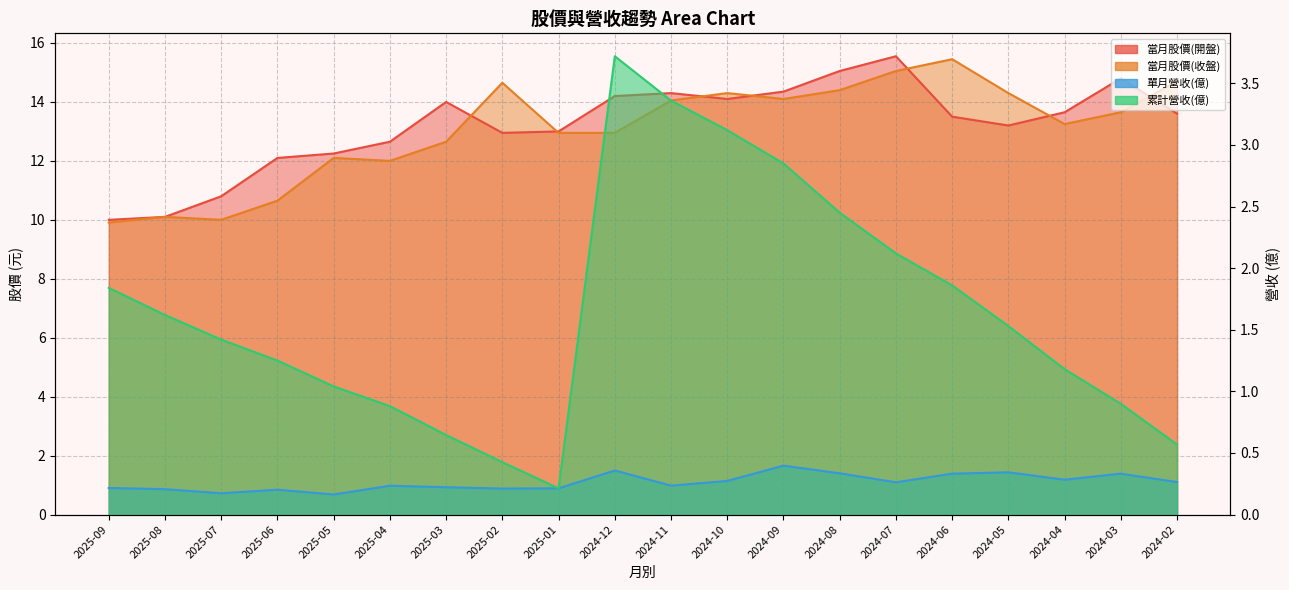

What is the smallest value displayed?

0.2